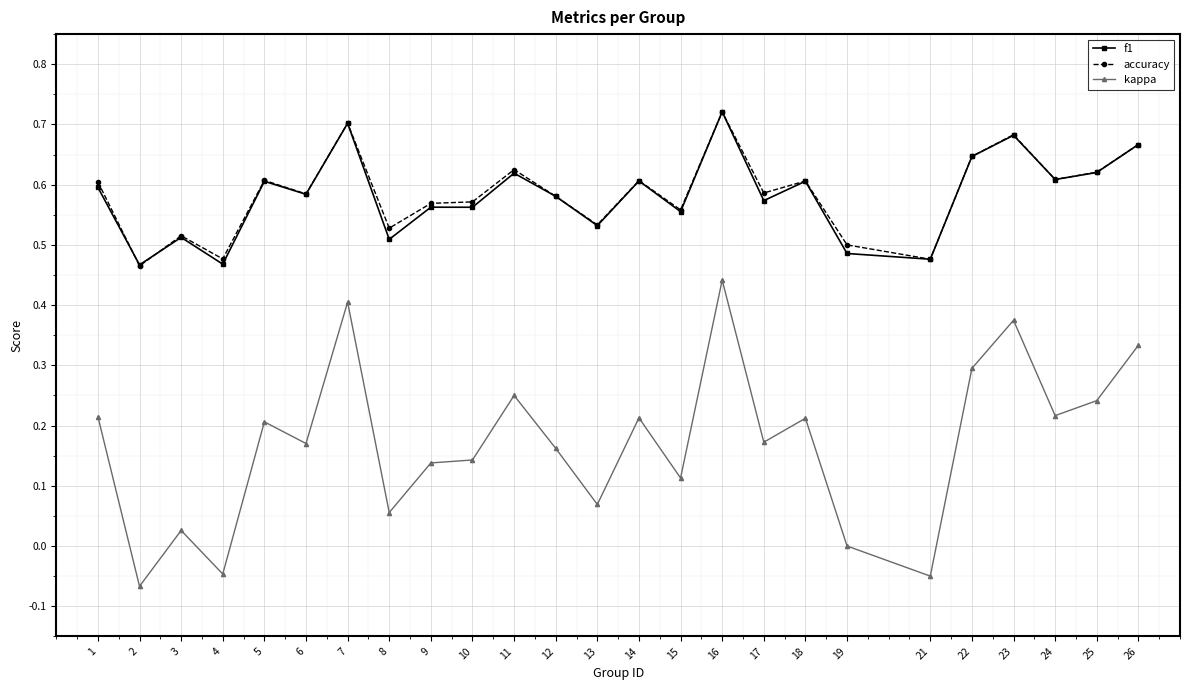

At which category does kappa reach its first local peak?

3